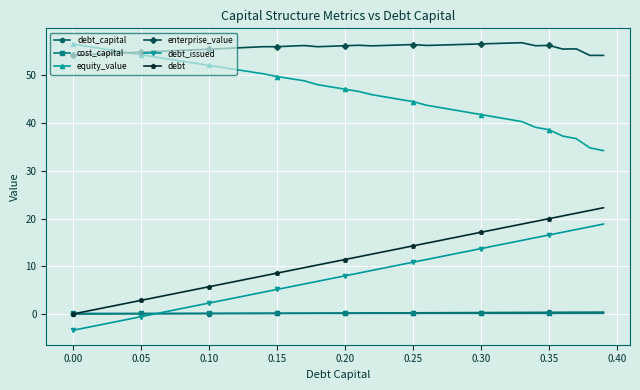

What is the minimum value for debt_issued?

-3.4